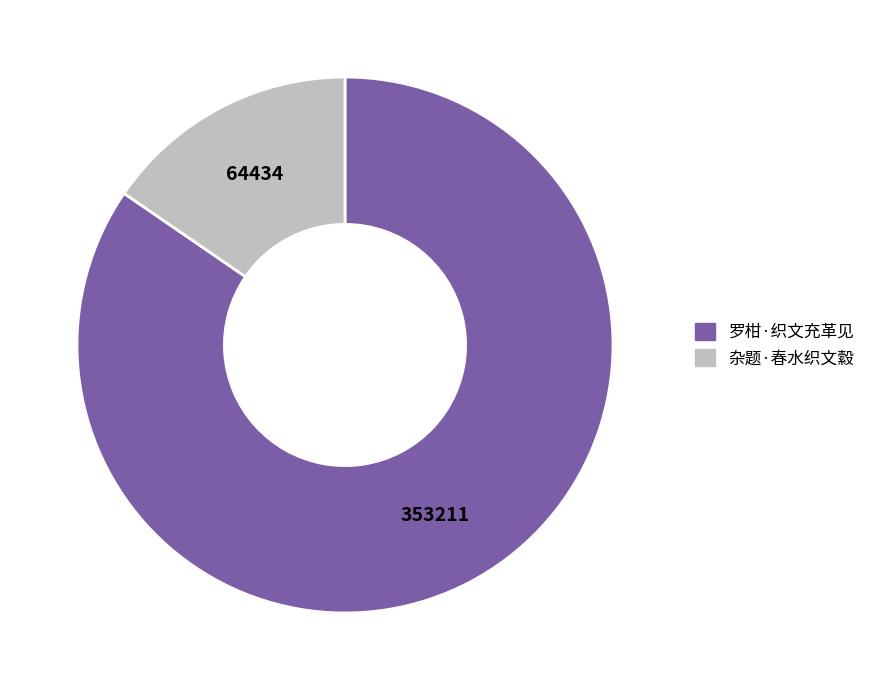

Combined, do 罗柑·织文充革见 and 杂题·春水织文縠 account for over 50%?

Yes